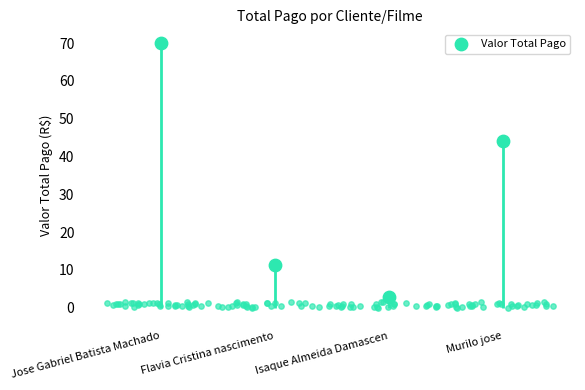

Which has a higher value, Jose Gabriel Batista Machado or Isaque Almeida Damascen?

Jose Gabriel Batista Machado